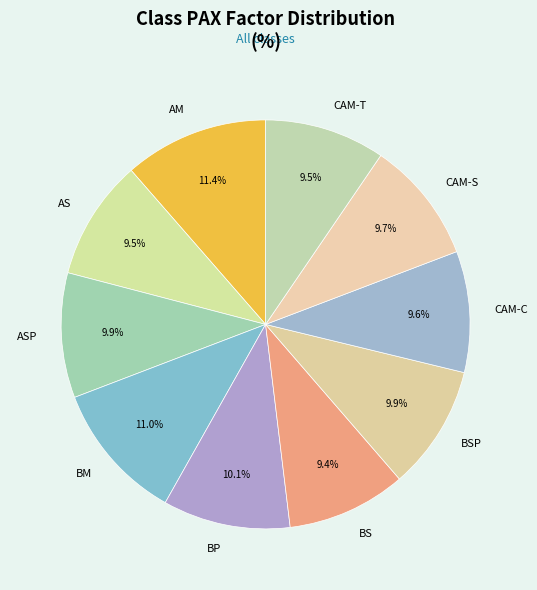

How many slices are in this pie chart?

10